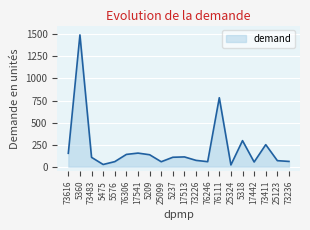

How many lines are shown in the chart?

1